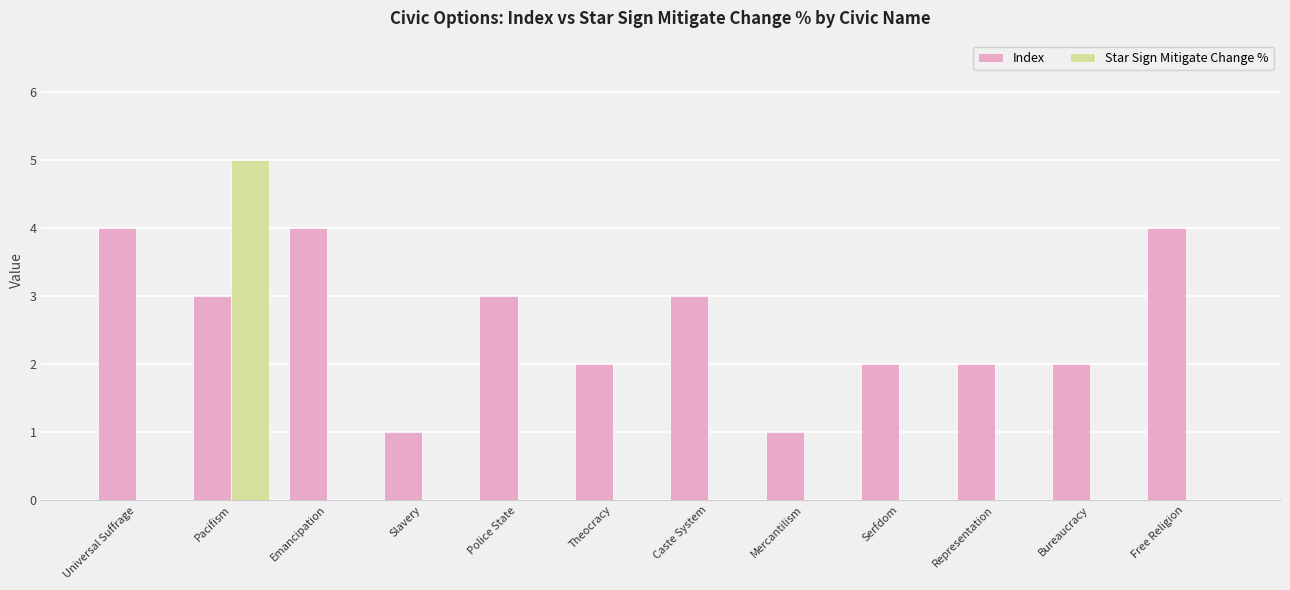

Between Representation and Free Religion, which series saw the biggest shift?

Index